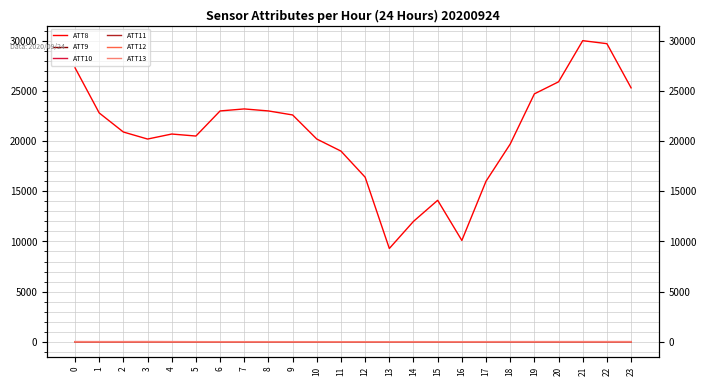

Between 19 and 23, which series saw the biggest shift?

ATT8